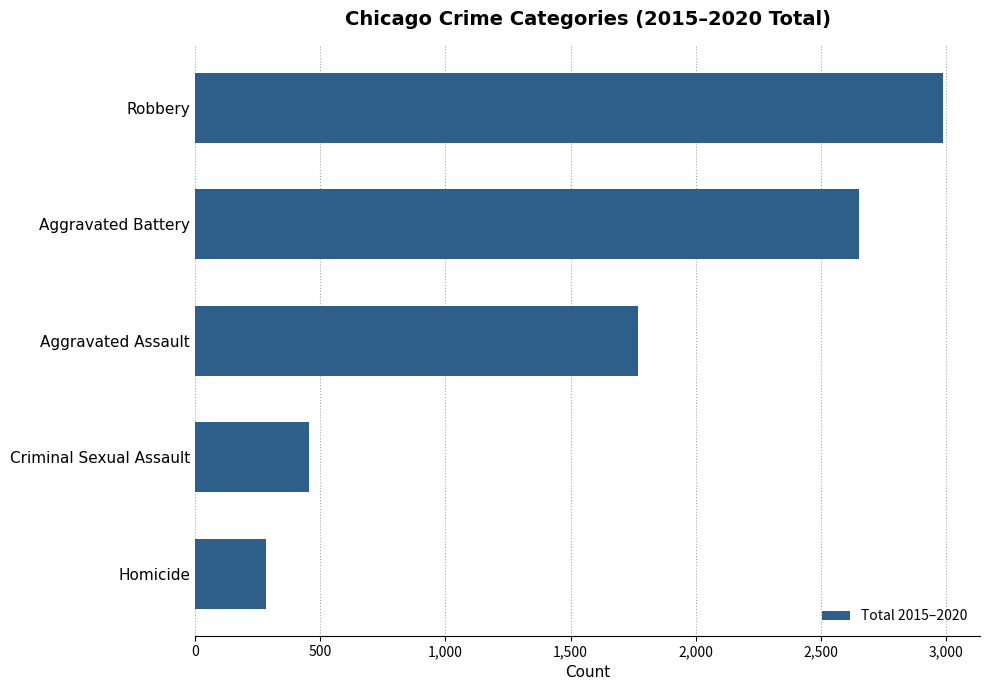

What is the difference between the maximum and minimum values?

2701